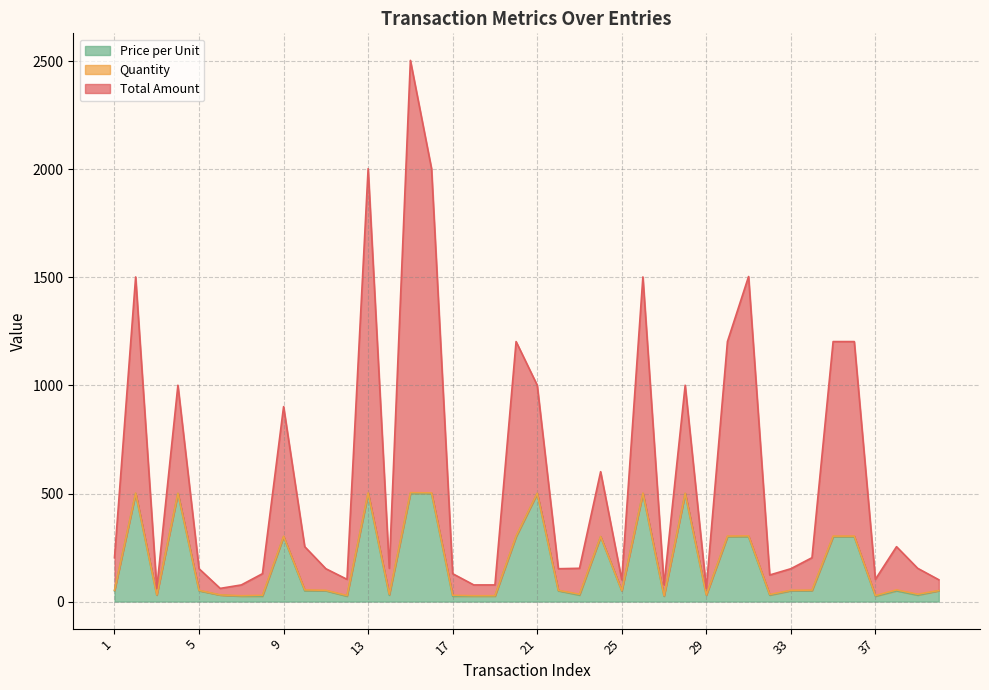

What is the maximum value for Price per Unit?

500